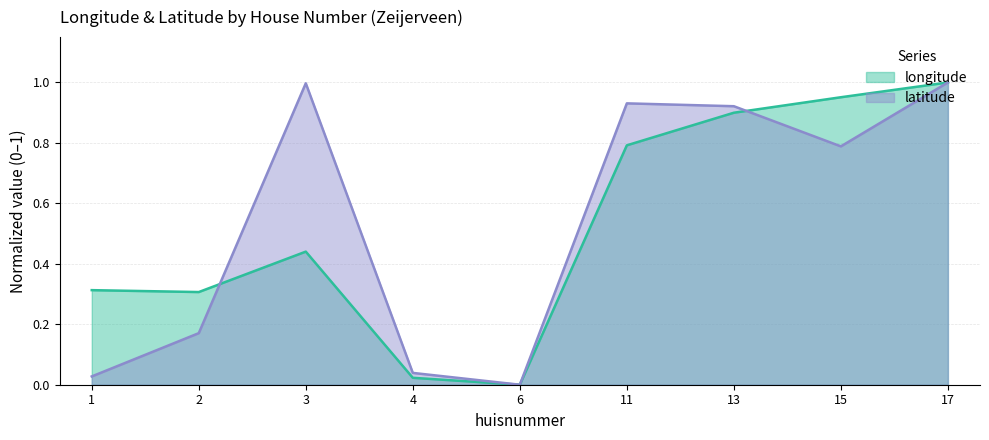

Reading left to right, transcribe all the data shown in this chart.

longitude: 0.3	0.3	0.4	0.0	0.0	0.8	0.9	1.0	1.0
latitude: 0.0	0.2	1.0	0.0	0.0	0.9	0.9	0.8	1.0